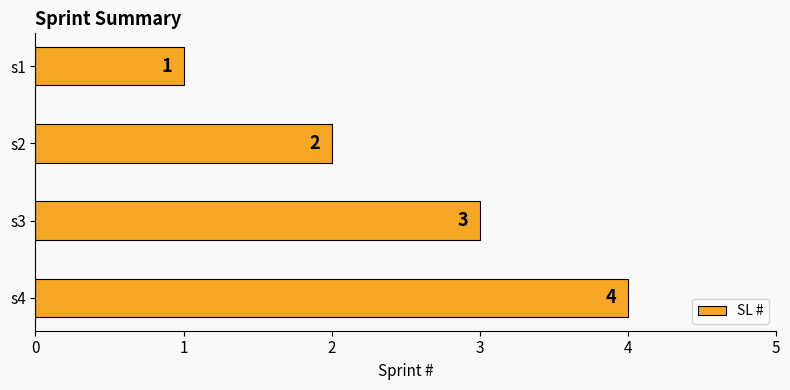

What is the value of the 1st bar from the top?

1